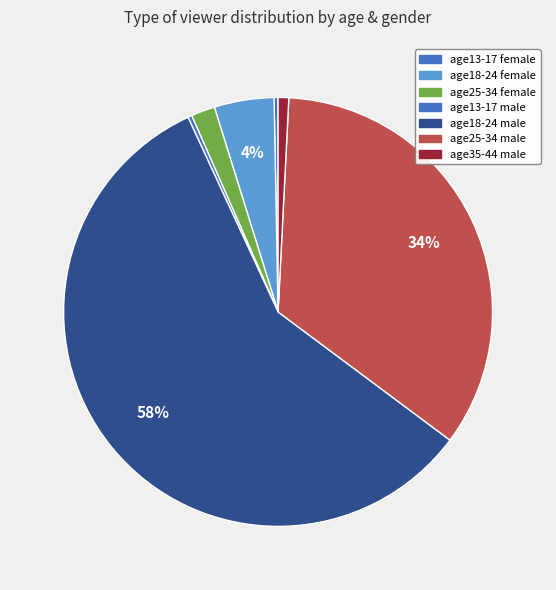

What percentage is the age35-44 male slice, to the nearest percent?

1%